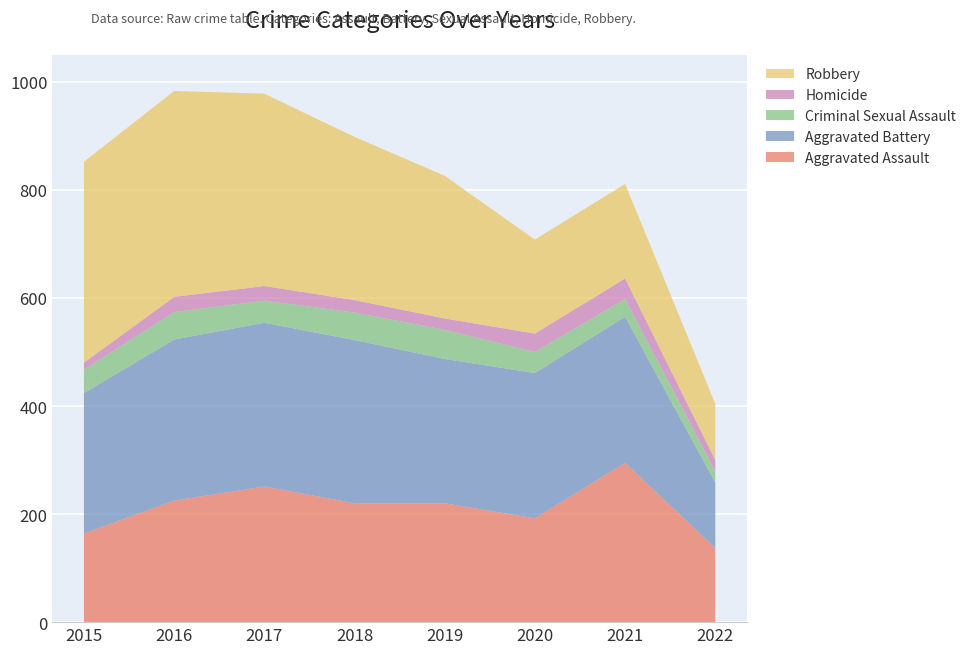

Reading right to left, list all the values displayed in this chart.

Aggravated Assault: 137	295	192	220	220	251	225	164
Aggravated Battery: 121	270	269	267	302	303	298	260
Criminal Sexual Assault: 21	33	39	54	51	41	51	43
Homicide: 21	38	34	21	23	27	28	13
Robbery: 104	175	174	264	302	356	381	372